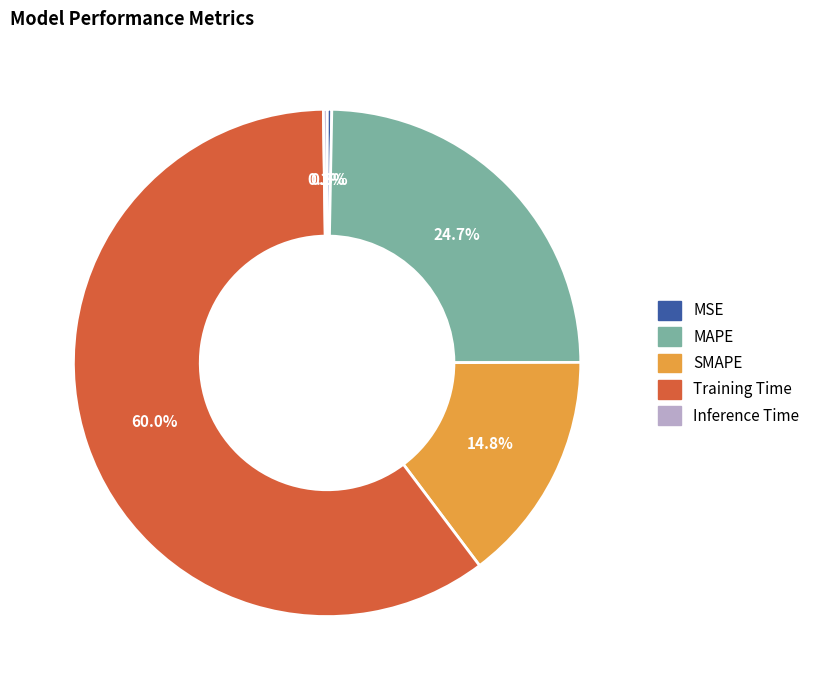

Which has a higher value, MSE or Training Time?

Training Time